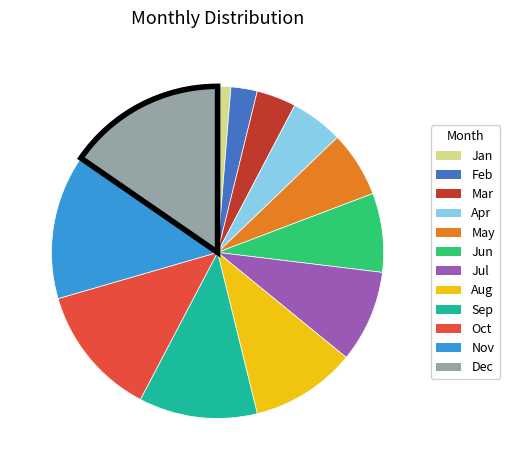

Rank the categories by value from highest to lowest.

Dec, Nov, Oct, Sep, Aug, Jul, Jun, May, Apr, Mar, Feb, Jan